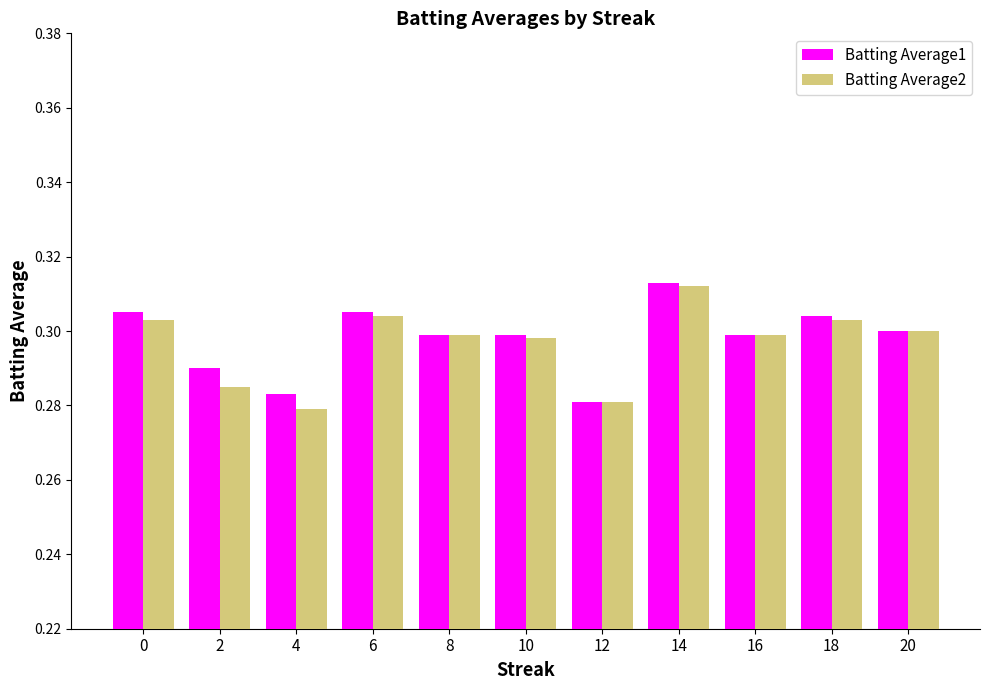

How many Batting Average2 values are between 0 and 1?

11